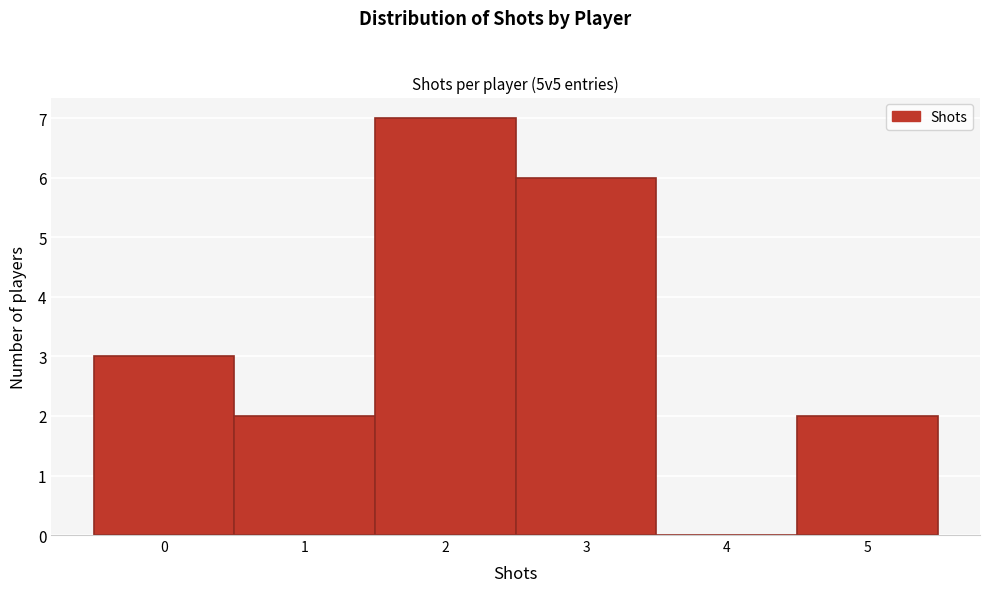

Reading left to right, list every bar in this chart as the range it spans on the x-axis followed by its height. The values are not printed on the chart, so give them approximately, as read against the axis.

-0.5 to 0.5: 3
0.5 to 1.5: 2
1.5 to 2.5: 7
2.5 to 3.5: 6
3.5 to 4.5: 0
4.5 to 5.5: 2